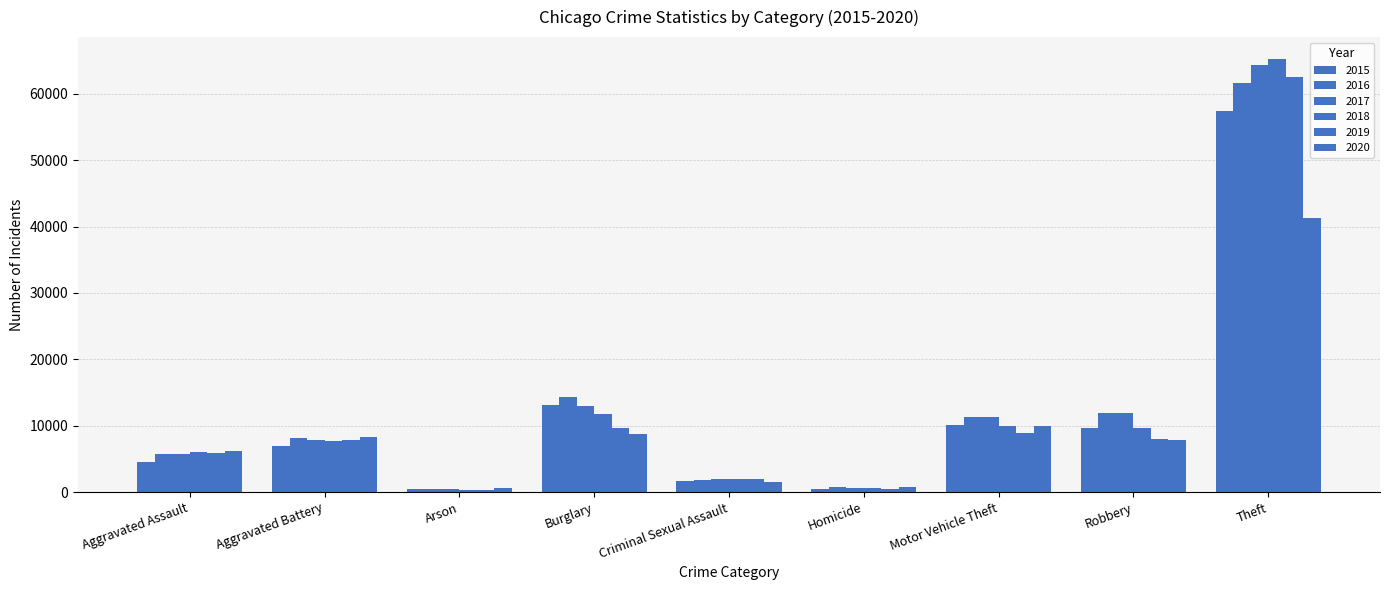

How many groups of bars are there?

9